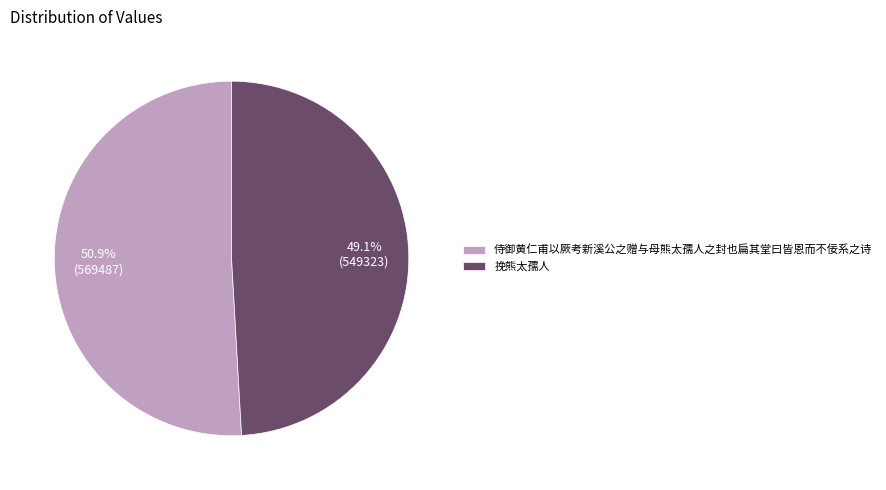

How many segments does this pie chart have?

2